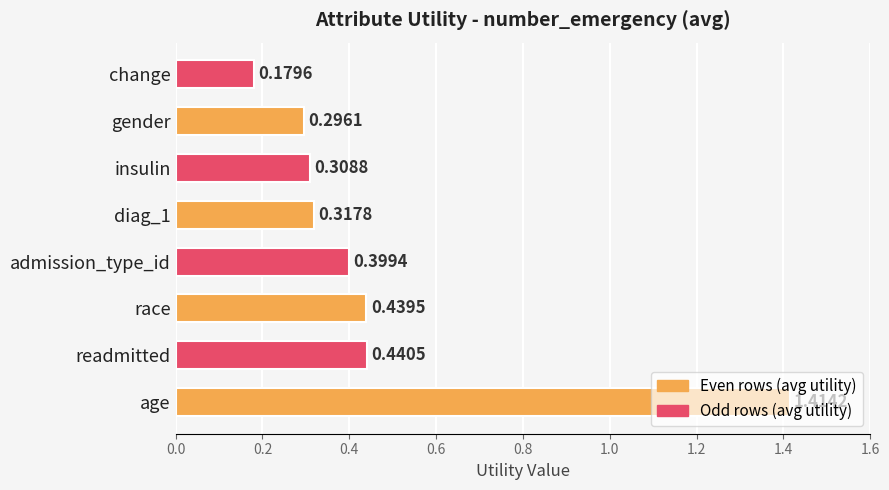

What is the sum of the values at change and gender?

0.5